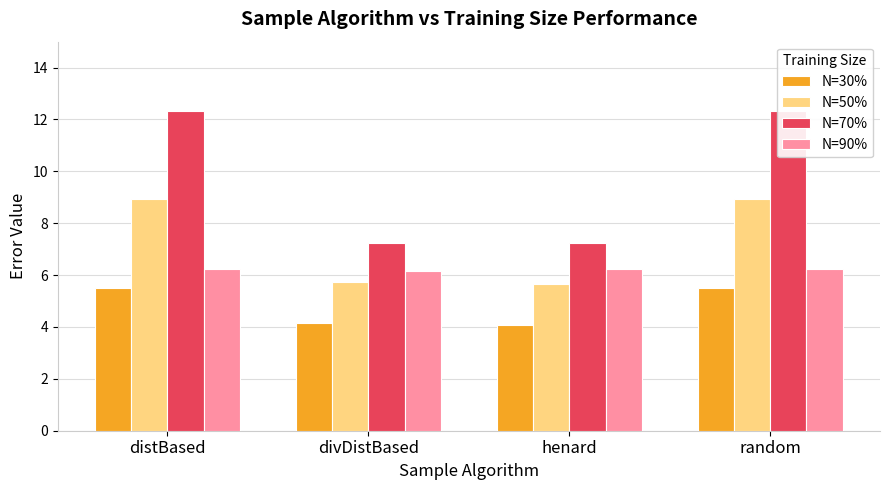

Rank the series by their maximum value, from highest to lowest.

N=70%, N=50%, N=90%, N=30%